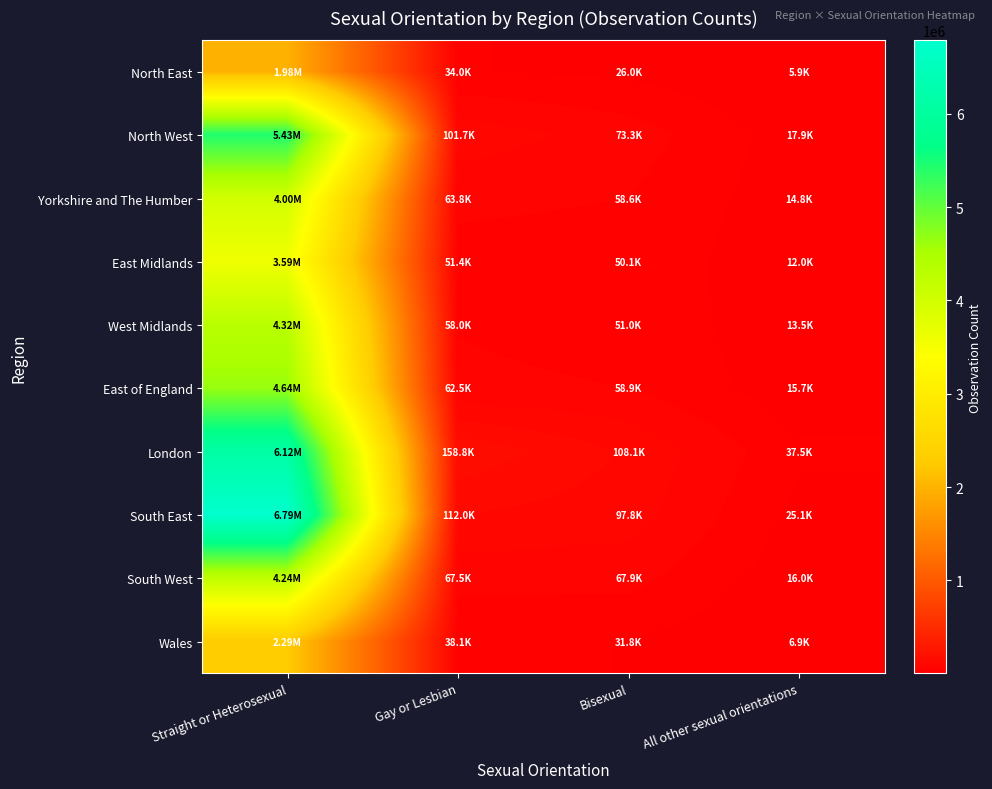

Between Straight or Heterosexual and All other sexual orientations, which series saw the biggest shift?

South East